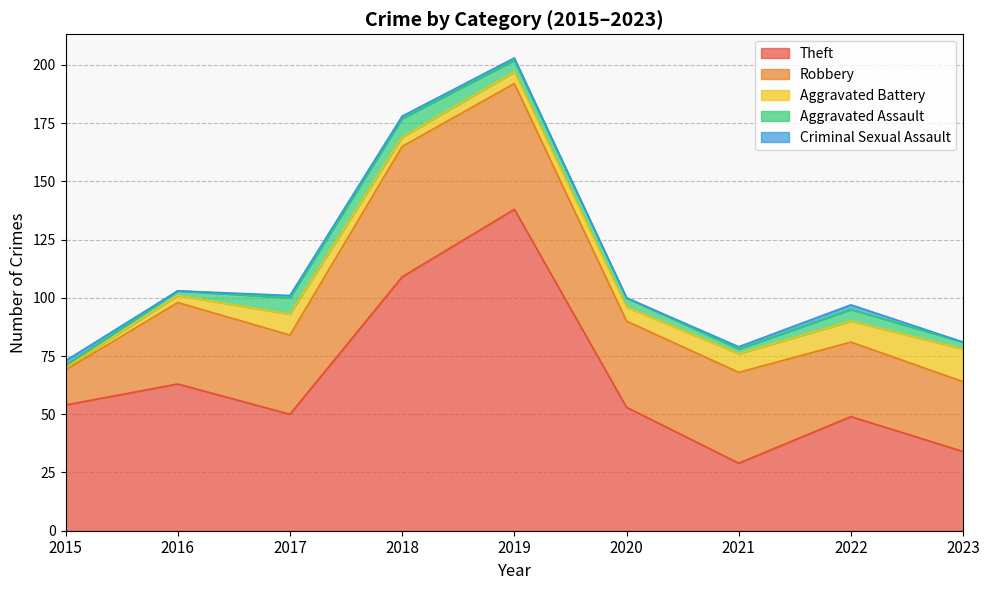

Where is Criminal Sexual Assault nearest to the value 1?

2017